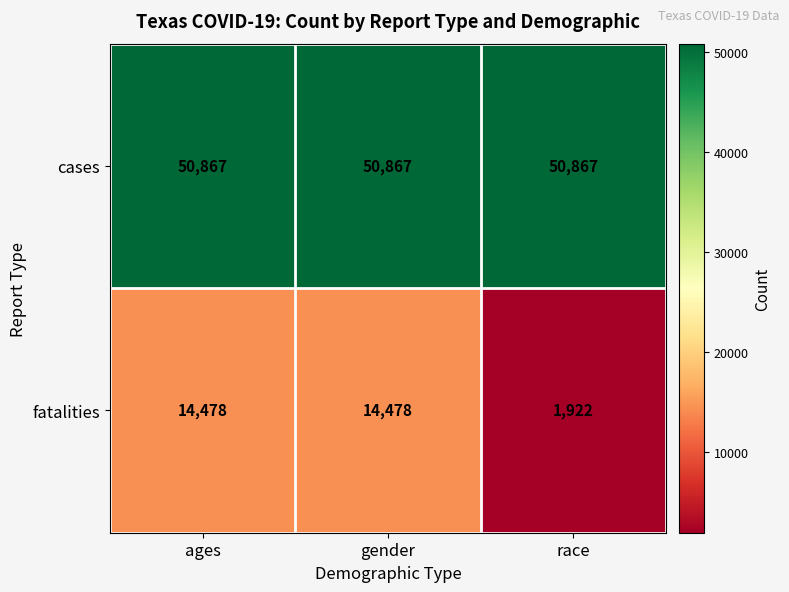

List the series in order of their peak value, lowest first.

fatalities, cases